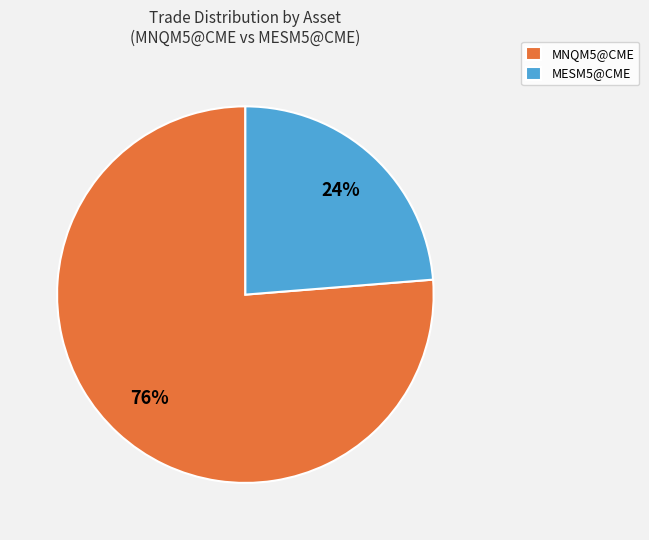

Count the number of slices in the pie.

2